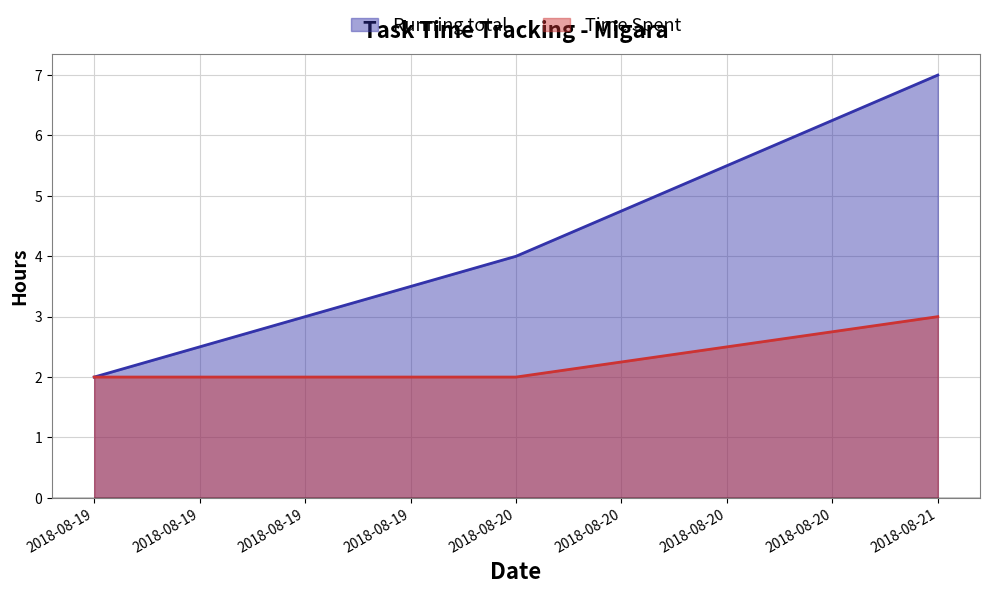

Rank the categories by Running total value from highest to lowest.

2018-08-21, 2018-08-20, 2018-08-19